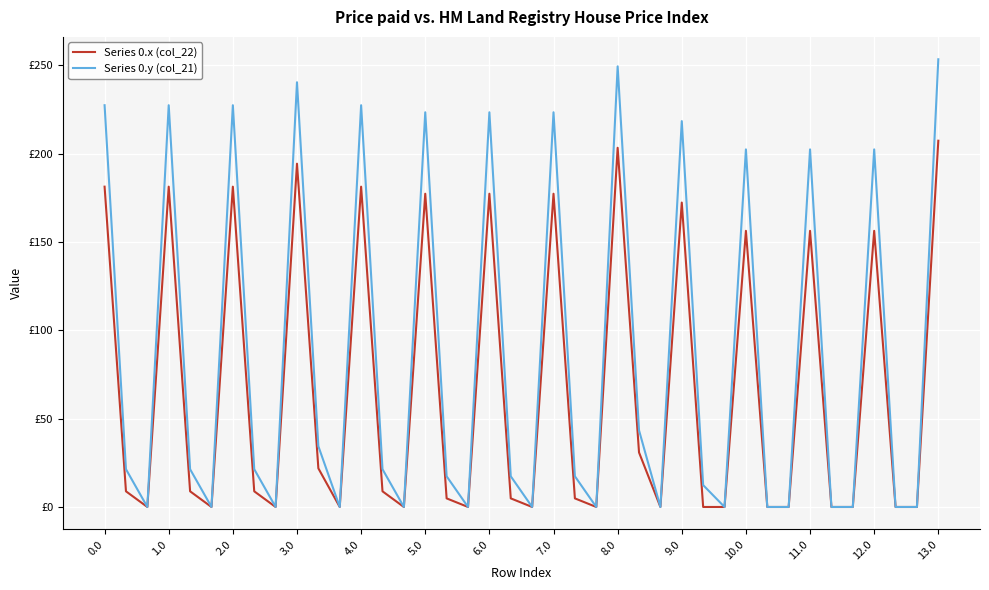

Reading left to right, what are all the values shown in this chart?

Series 0.x (col_22): 181.3	8.9	0.0	181.3	8.9	0.0	181.3	8.9	0.0	194.3	21.9	0.0	181.3	8.9	0.0	177.3	4.9	0.0	177.3	4.9	0.0	177.3	4.9	0.0	203.3	30.9	0.0	172.3	0.0	0.0	156.3	0.0	0.0	156.3	0.0	0.0	156.3	0.0	0.0	207.3
Series 0.y (col_21): 227.4	21.4	0.0	227.4	21.4	0.0	227.4	21.4	0.0	240.4	34.4	0.0	227.4	21.4	0.0	223.4	17.4	0.0	223.4	17.4	0.0	223.4	17.4	0.0	249.4	43.4	0.0	218.4	12.4	0.0	202.4	0.0	0.0	202.4	0.0	0.0	202.4	0.0	0.0	253.4